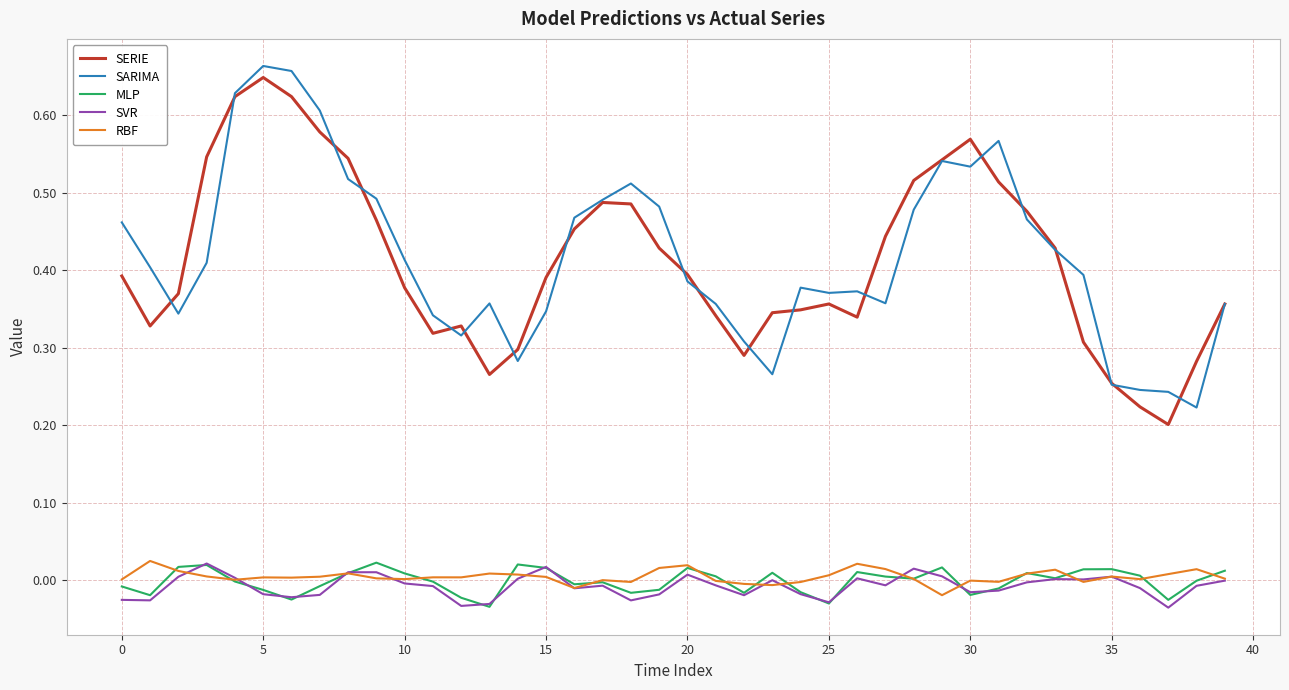

True or false: SVR has more than 0 points higher than both neighbors.

True